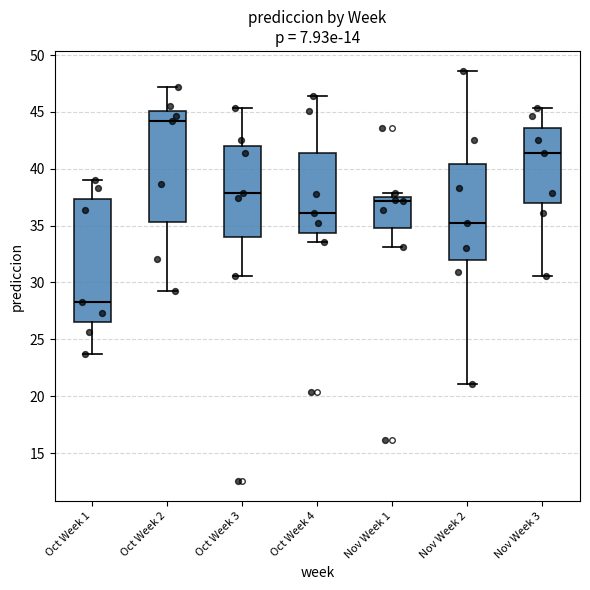

Which box is the tallest, from its lower edge to its upper edge?

Oct Week 1